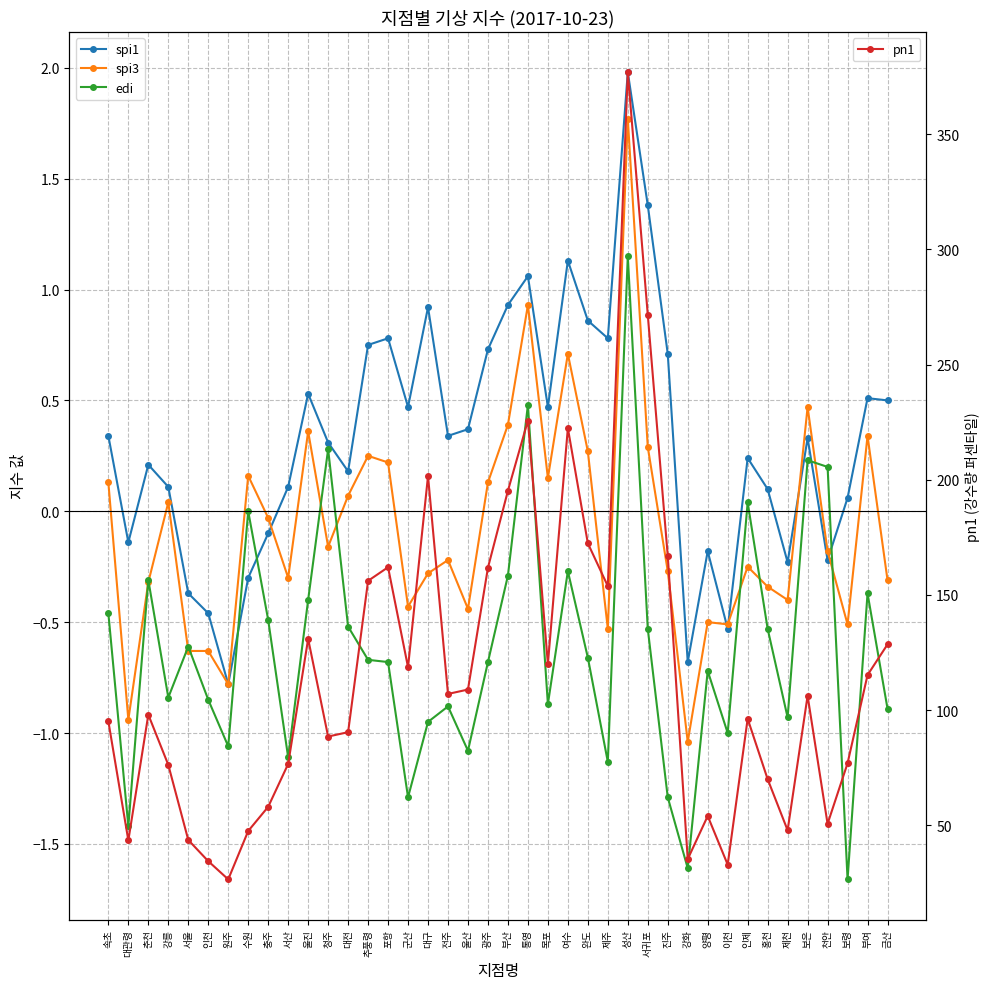

The edi series shows 0.0 at 인제. True or false?

True